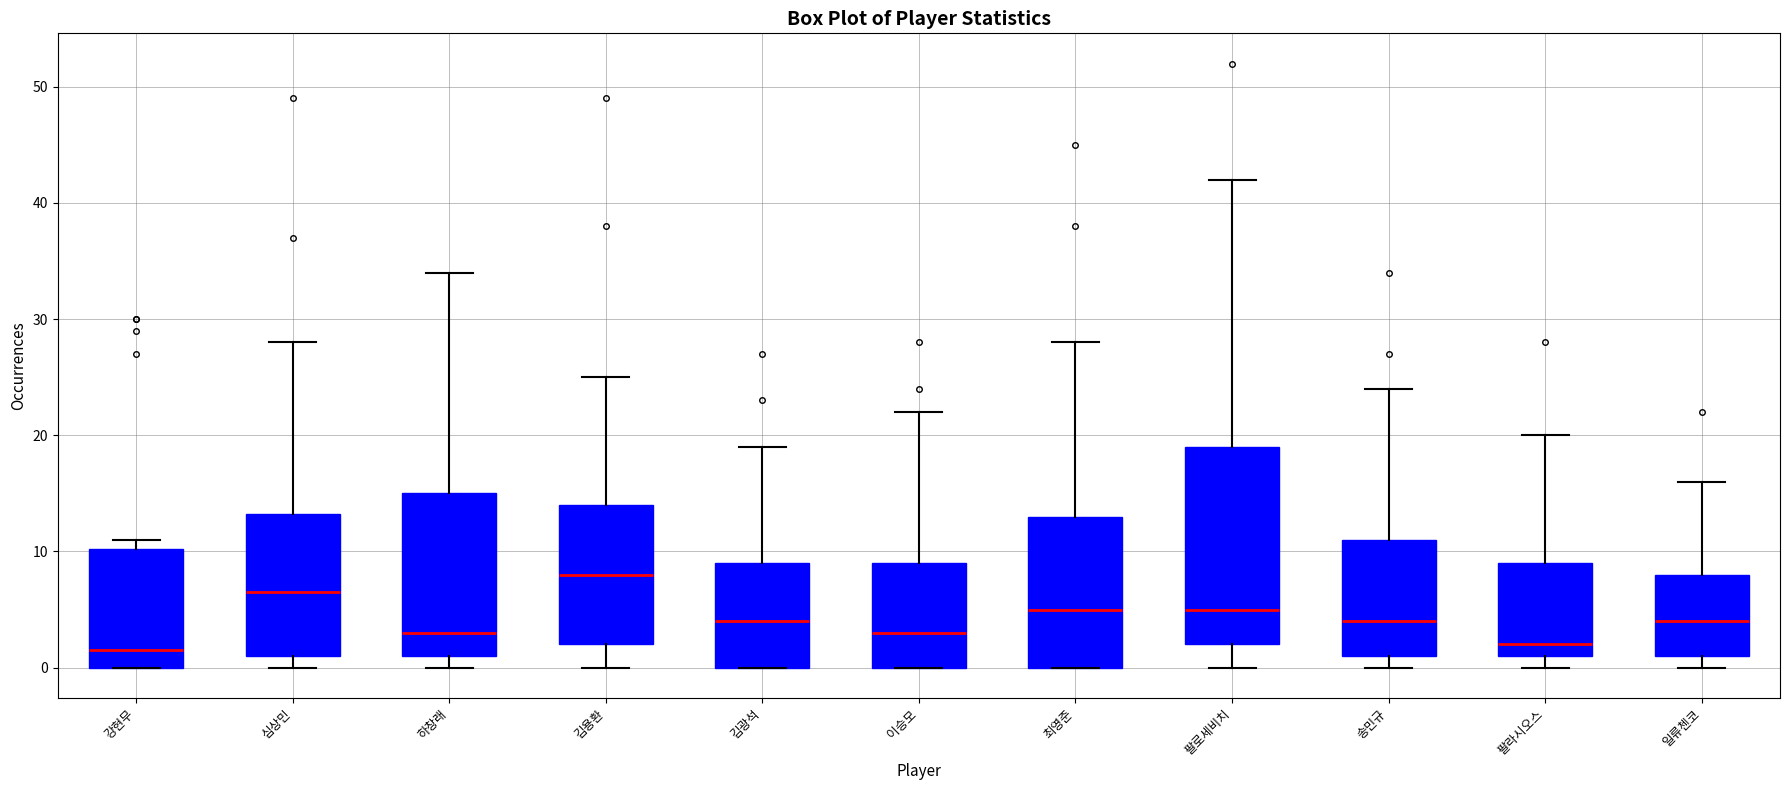

Reading left to right, transcribe this box plot: for each box, give where its median line is, the range the box spans, and where its two whiskers end, as read against the y-axis. The values are not printed on the chart, so give them approximately, as read against the axis.

강현무: median 2, box 0 to 10, whiskers 0 to 11
심상민: median 7, box 1 to 13, whiskers 0 to 28
하창래: median 3, box 1 to 15, whiskers 0 to 34
김용환: median 8, box 2 to 14, whiskers 0 to 25
김광석: median 4, box 0 to 9, whiskers 0 to 19
이승모: median 3, box 0 to 9, whiskers 0 to 22
최영준: median 5, box 0 to 13, whiskers 0 to 28
팔로세비치: median 5, box 2 to 19, whiskers 0 to 42
송민규: median 4, box 1 to 11, whiskers 0 to 24
팔라시오스: median 2, box 1 to 9, whiskers 0 to 20
일류첸코: median 4, box 1 to 8, whiskers 0 to 16